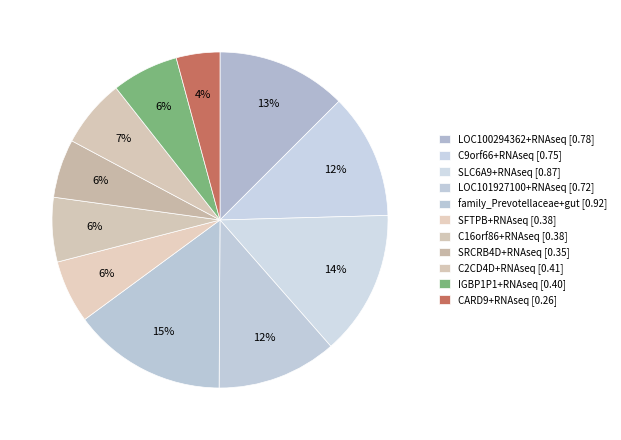

What portion of the pie excludes C16orf86+RNAseq?

93.8%